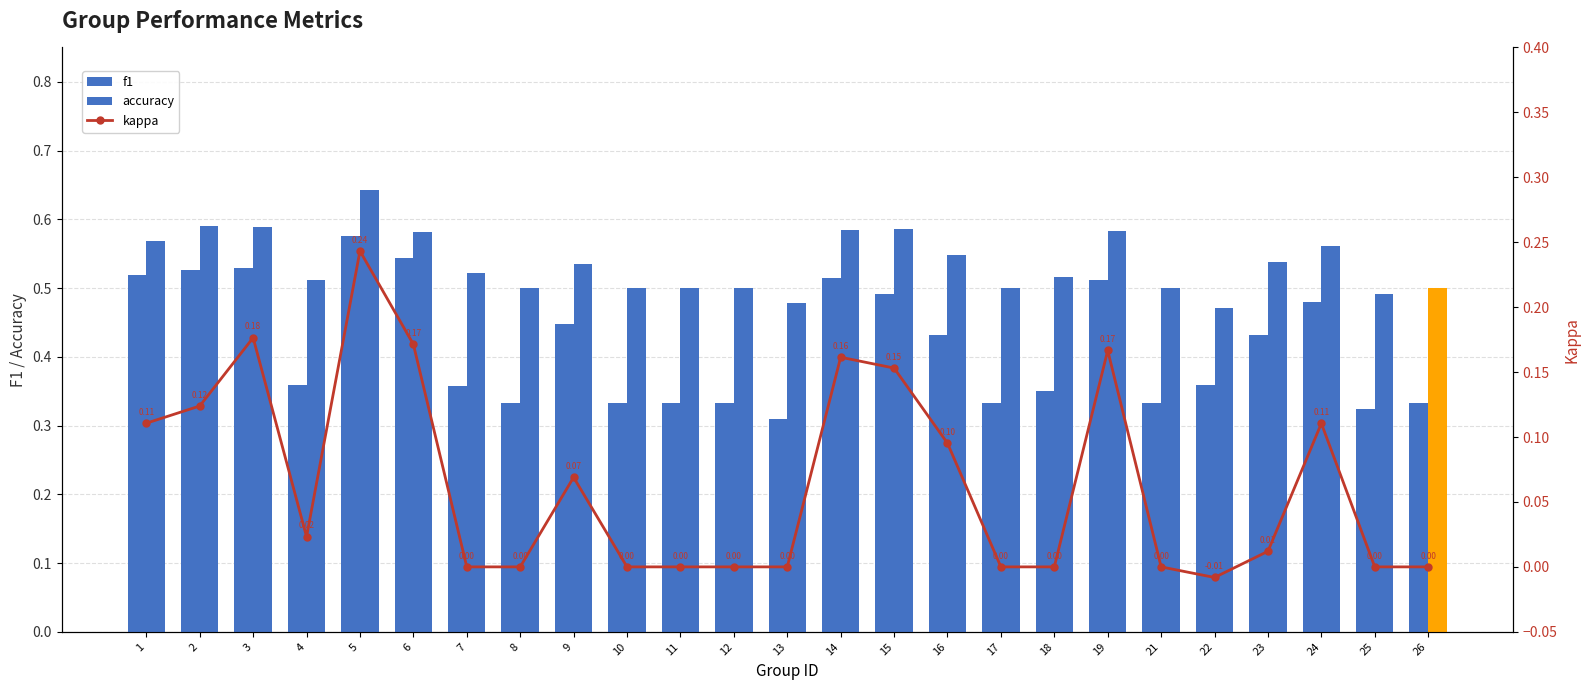

Read the f1 value at 23.

0.4